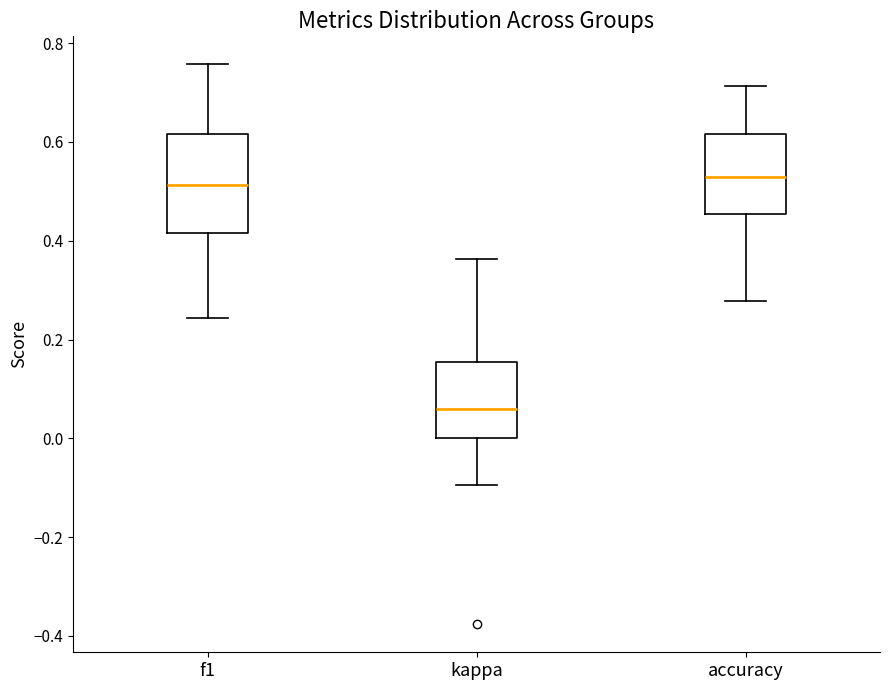

Reading left to right, read every box against the y-axis: the position of its median line, the range the box covers, and the ends of its whiskers. The values are not printed on the chart, so give them approximately, as read against the axis.

f1: median 0.52, box 0.42 to 0.62, whiskers 0.24 to 0.76
kappa: median 0.06, box 0.00 to 0.16, whiskers -0.10 to 0.36
accuracy: median 0.52, box 0.46 to 0.62, whiskers 0.28 to 0.72